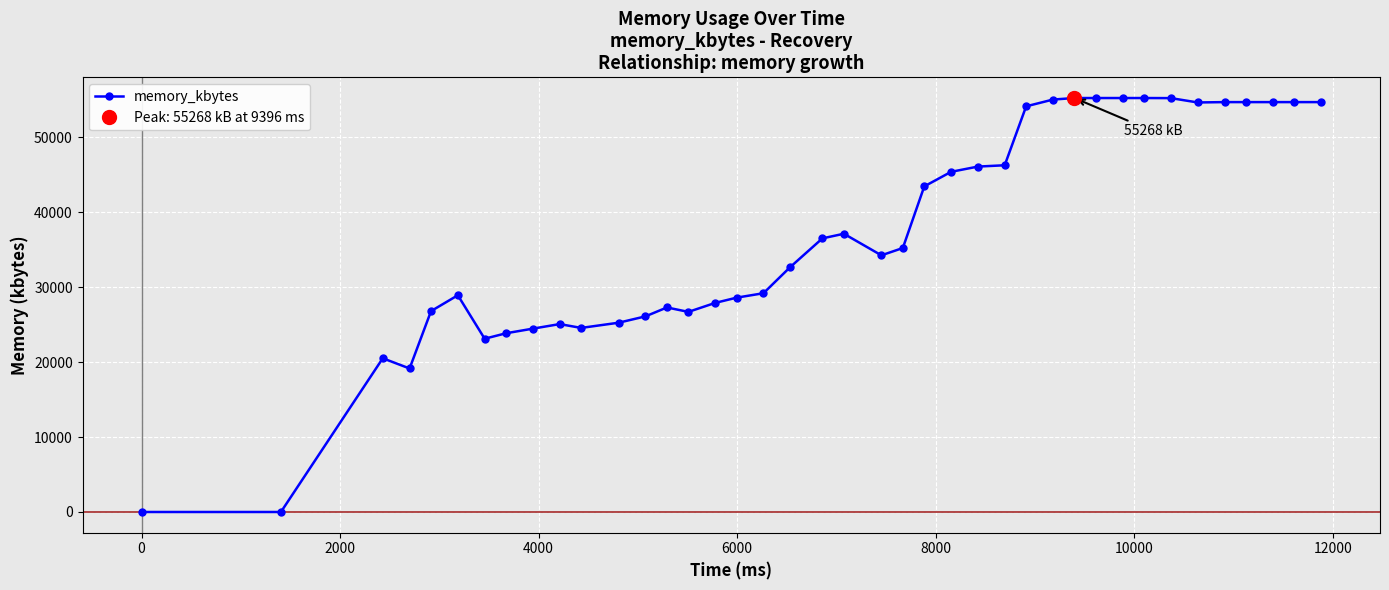

True or false: memory_kbytes has more than 0 interior local peaks.

True